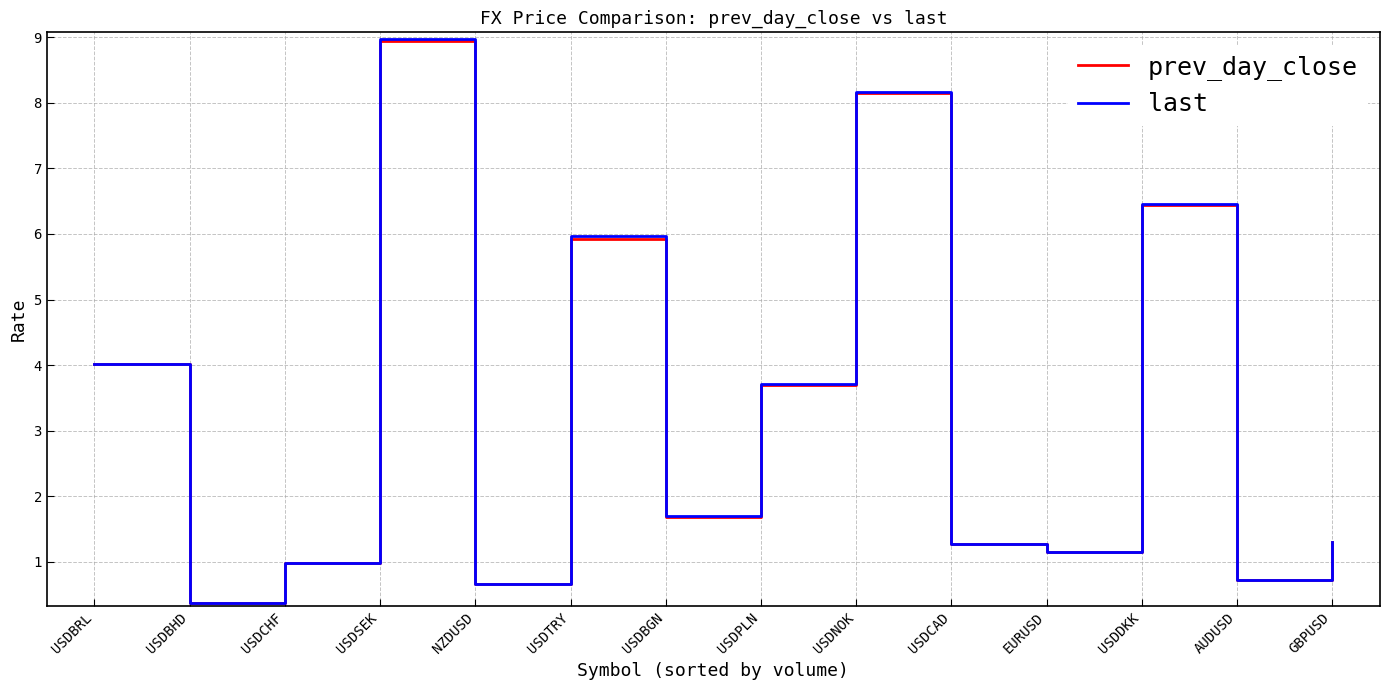

Reading left to right, extract all data points from this chart.

prev_day_close: USDBRL=4.0	USDBHD=0.4	USDCHF=1.0	USDSEK=8.9	NZDUSD=0.7	USDTRY=5.9	USDBGN=1.7	USDPLN=3.7	USDNOK=8.1	USDCAD=1.3	EURUSD=1.2	USDDKK=6.4	AUDUSD=0.7	GBPUSD=1.3
last: USDBRL=4.0	USDBHD=0.4	USDCHF=1.0	USDSEK=9.0	NZDUSD=0.7	USDTRY=6.0	USDBGN=1.7	USDPLN=3.7	USDNOK=8.2	USDCAD=1.3	EURUSD=1.2	USDDKK=6.5	AUDUSD=0.7	GBPUSD=1.3